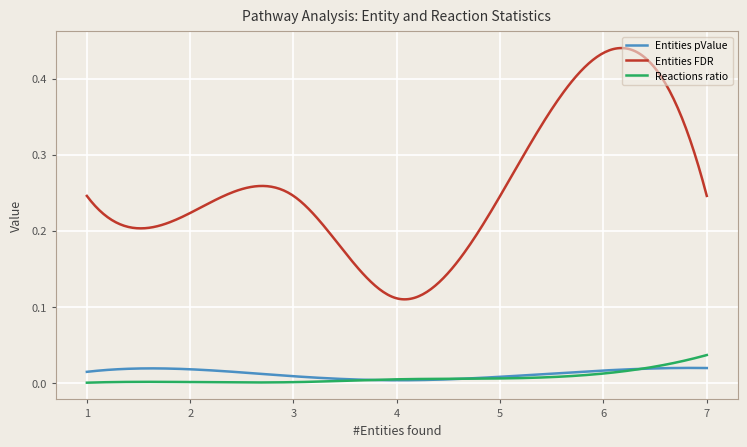

Rank the series by their maximum value, from highest to lowest.

Entities FDR, Reactions ratio, Entities pValue